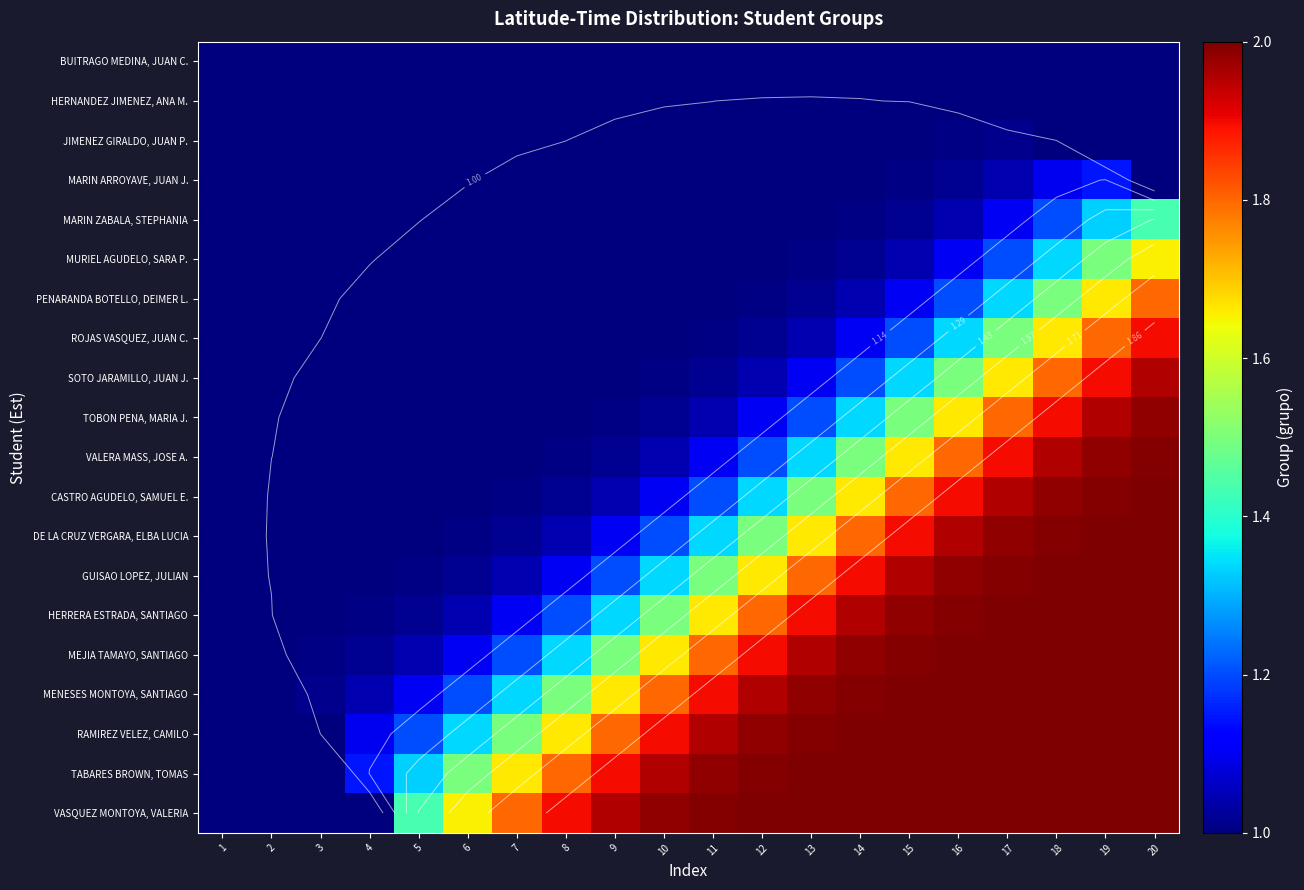

Between 7 and 17, which is larger?

7